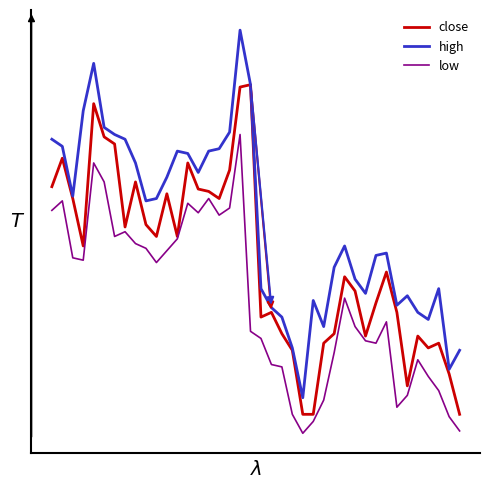

The high series shows 1.0 at 17. True or false?

False